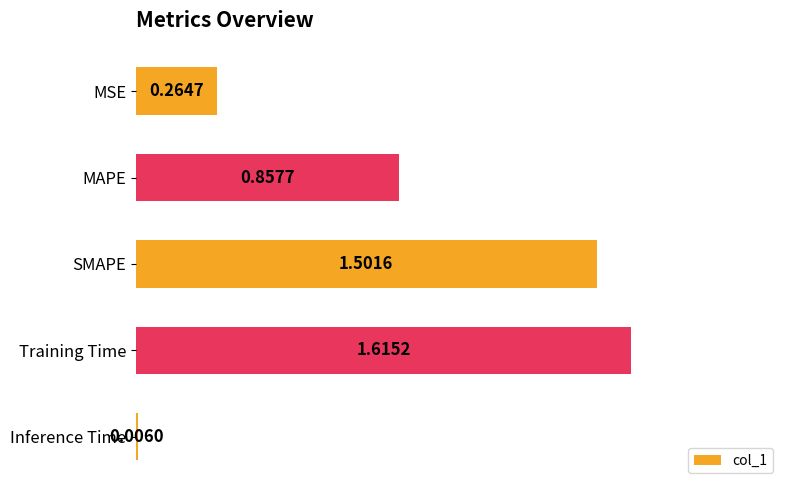

What is the sum of all values?

4.2